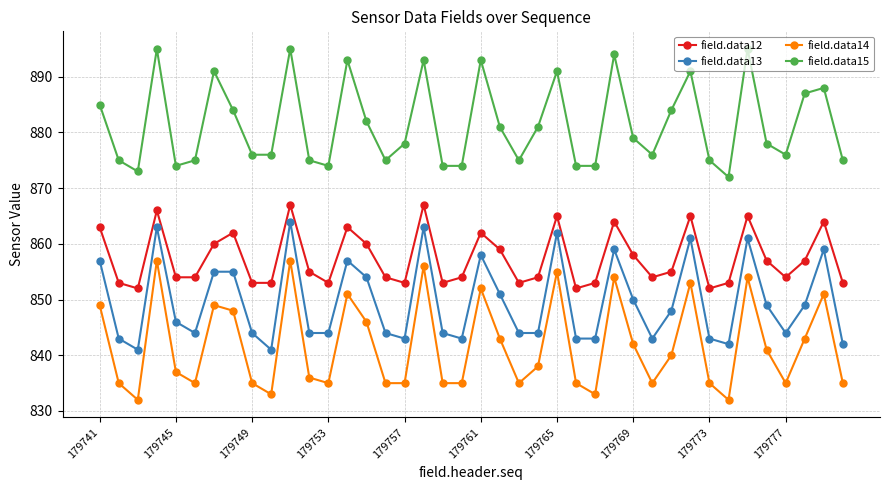

What is the difference between the maximum and minimum values in the field.data14 series?

25